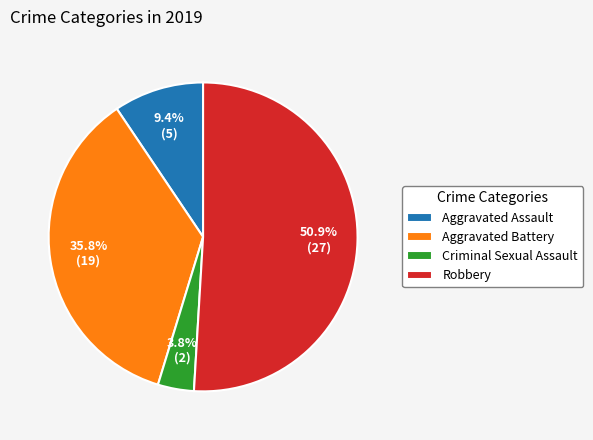

What percentage is the Robbery slice, to the nearest percent?

51%